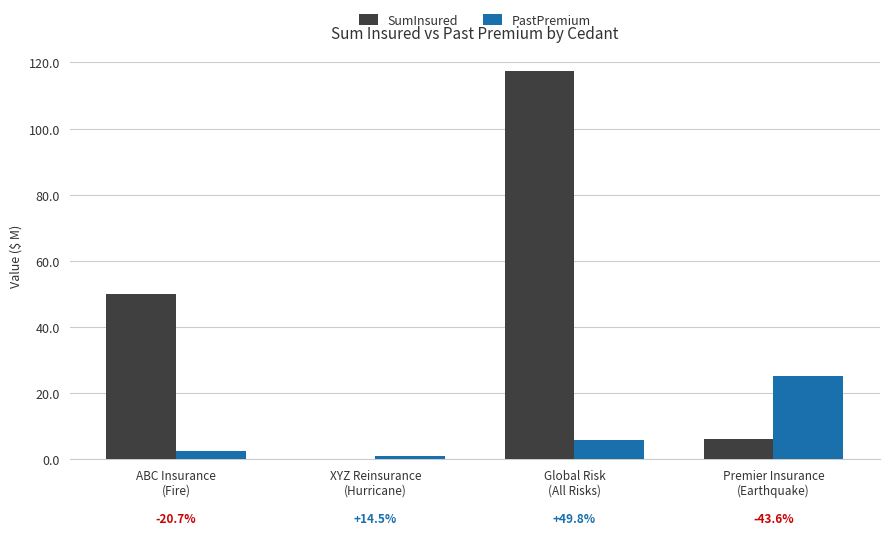

How many groups of bars are there?

4